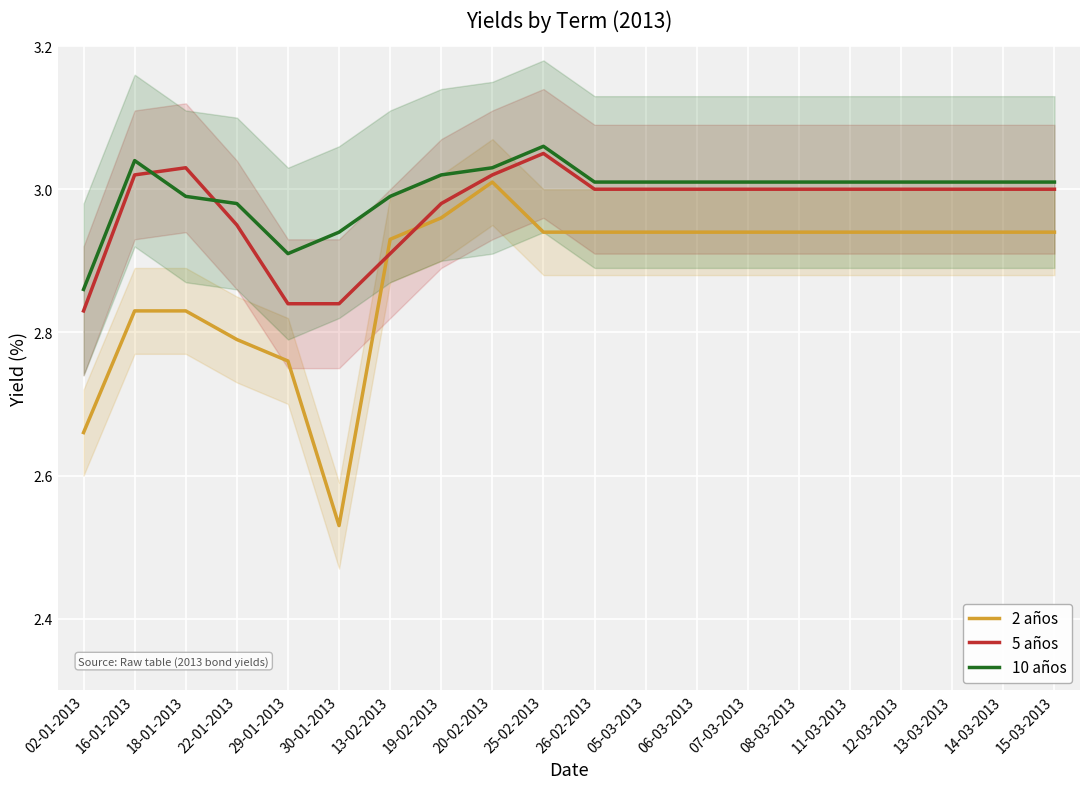

What is the difference between the second highest and minimum values in the 10 años series?

0.2